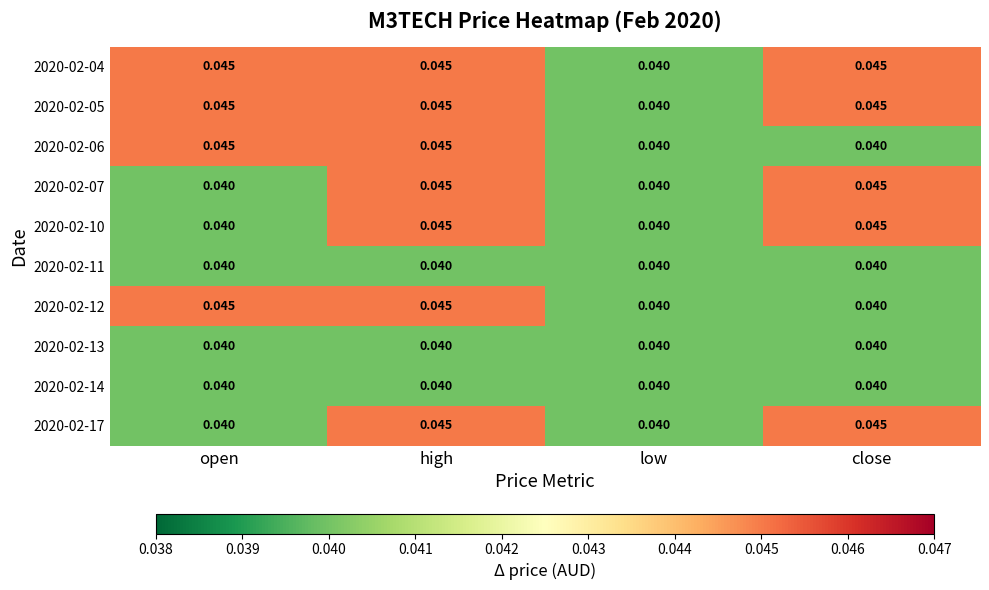

Is the value of 2020-02-05 at open greater than the value of 2020-02-07 at low?

Yes